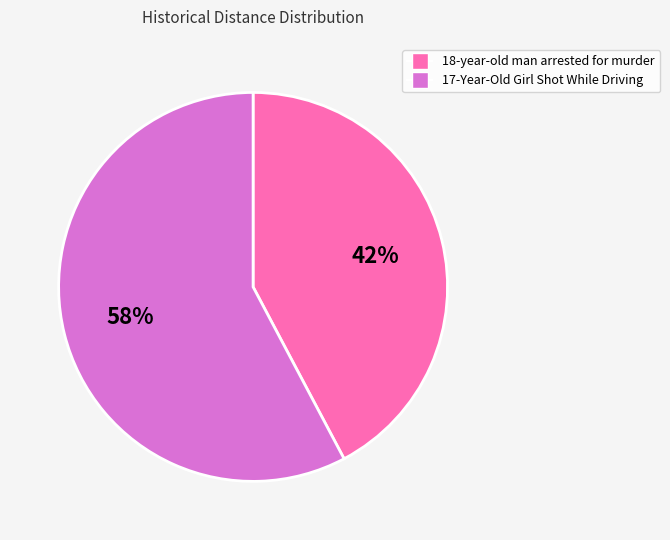

What is the largest slice in the pie chart?

17-Year-Old Girl Shot While Driving